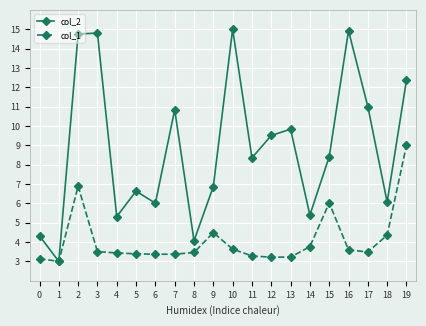

In col_2, how many points are lower than both neighbors (excluding endpoints)?

7